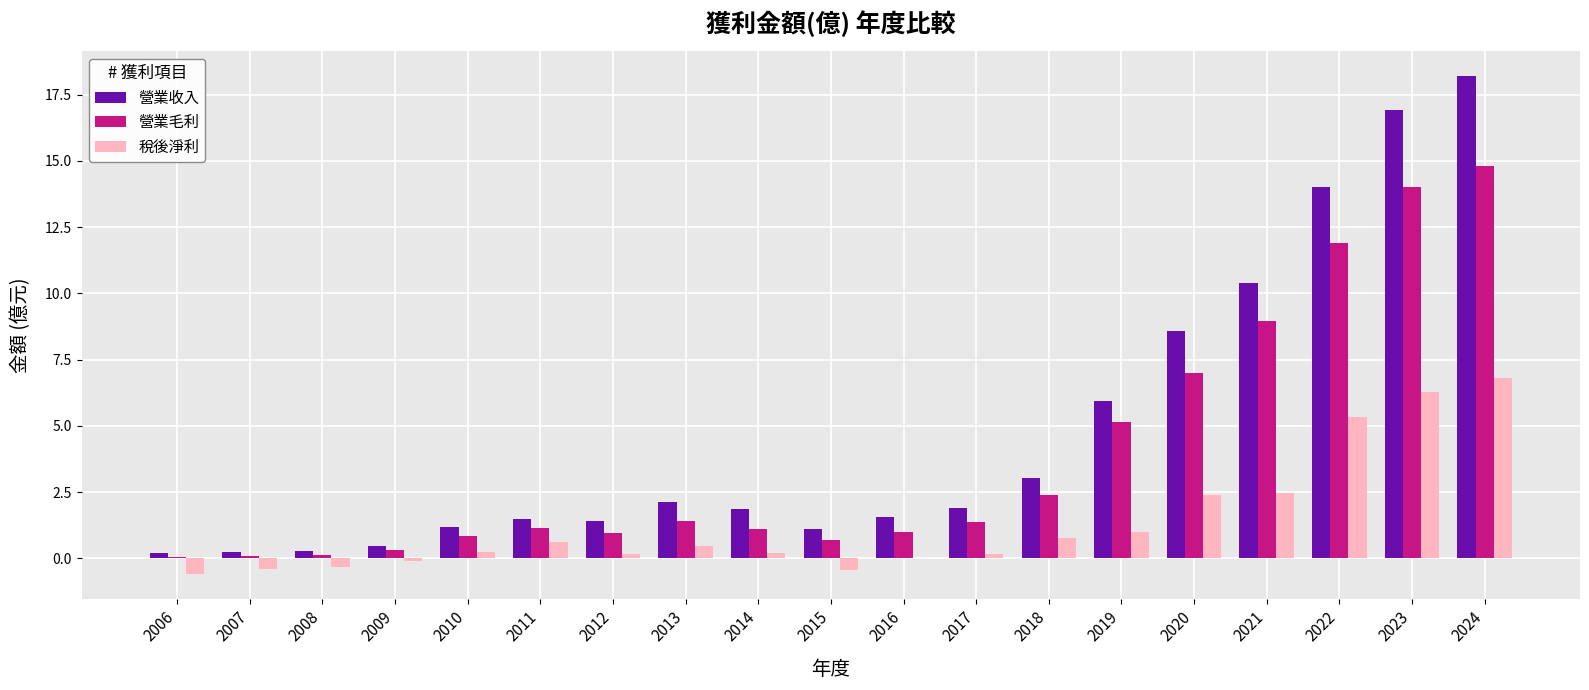

What are all the series names shown in the legend?

營業收入, 營業毛利, 稅後淨利